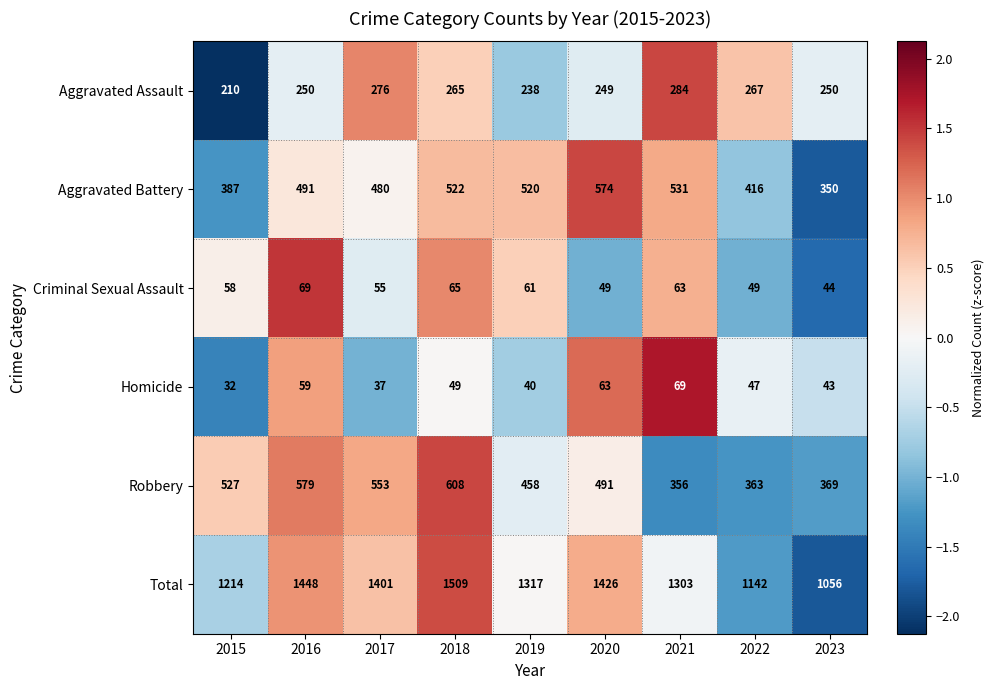

At 2023, list the series in order from largest to smallest.

Total, Robbery, Aggravated Battery, Aggravated Assault, Criminal Sexual Assault, Homicide